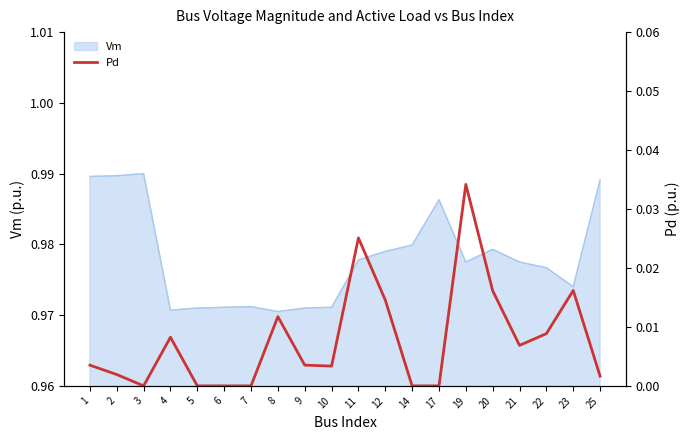

Which label corresponds to the largest value in the chart?

19